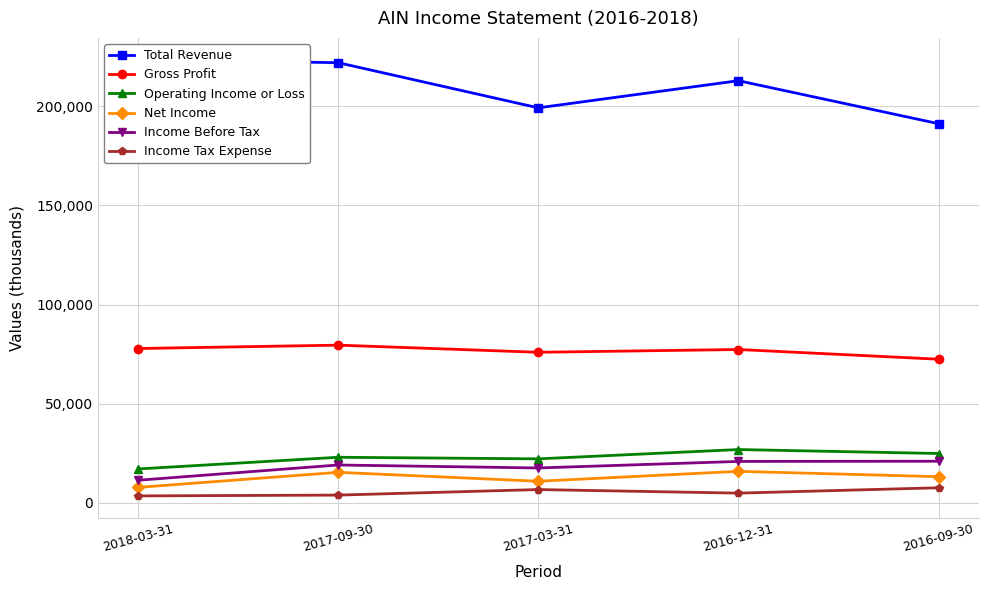

What is the value of the Income Before Tax point at the 4th from the left?

20800